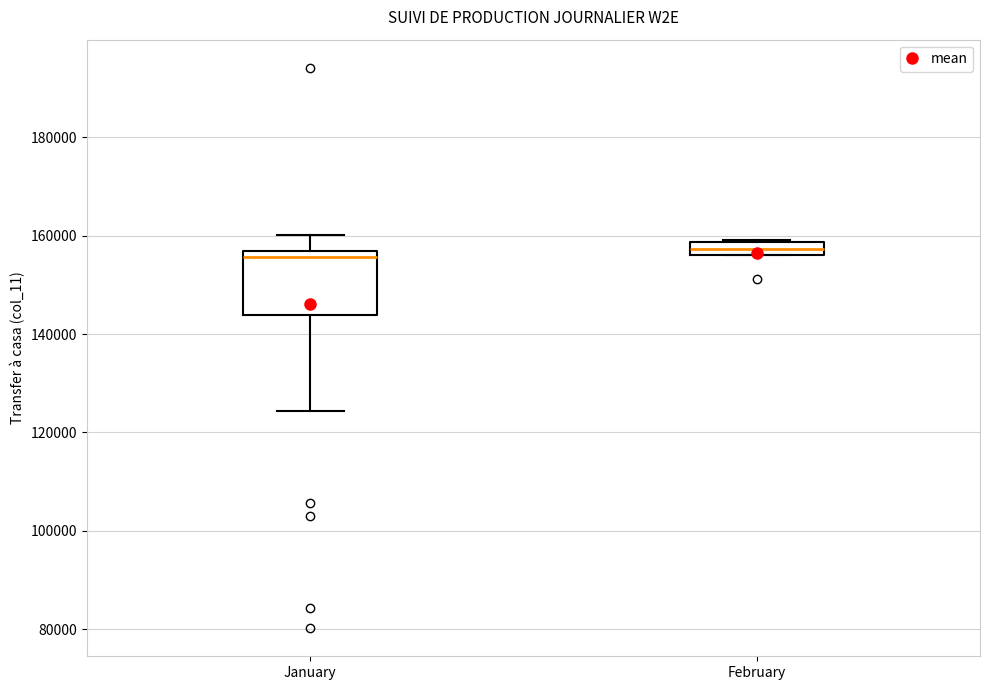

Which box is the tallest, from its lower edge to its upper edge?

January